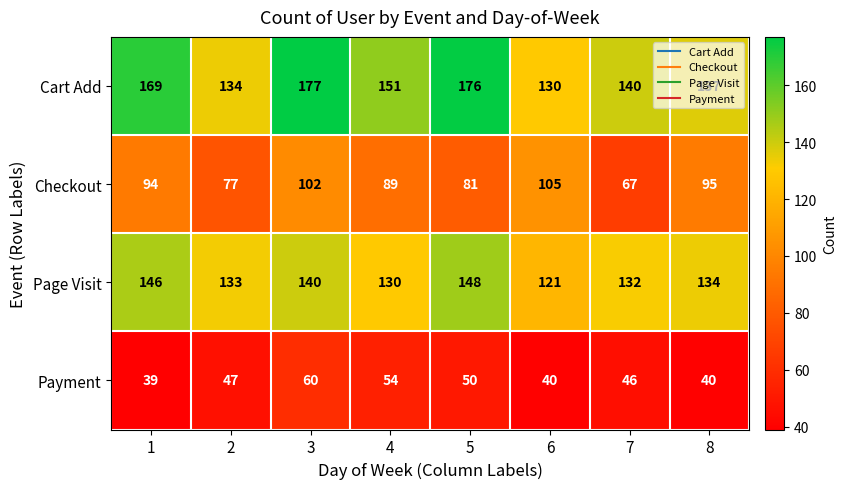

What is the total value across all series at 3?

479